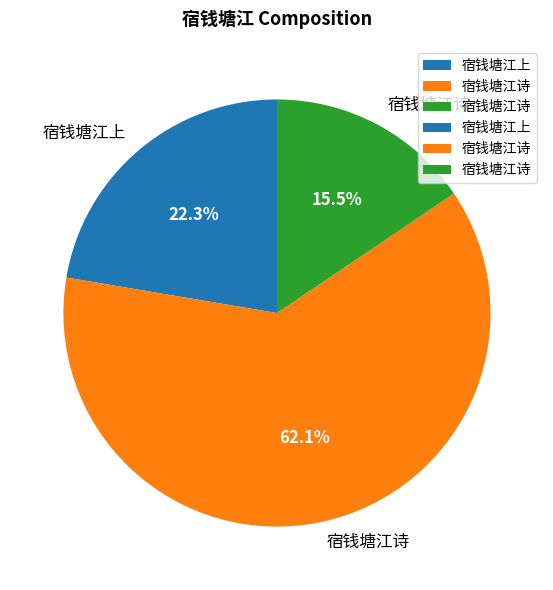

Does any single category account for the majority?

Yes